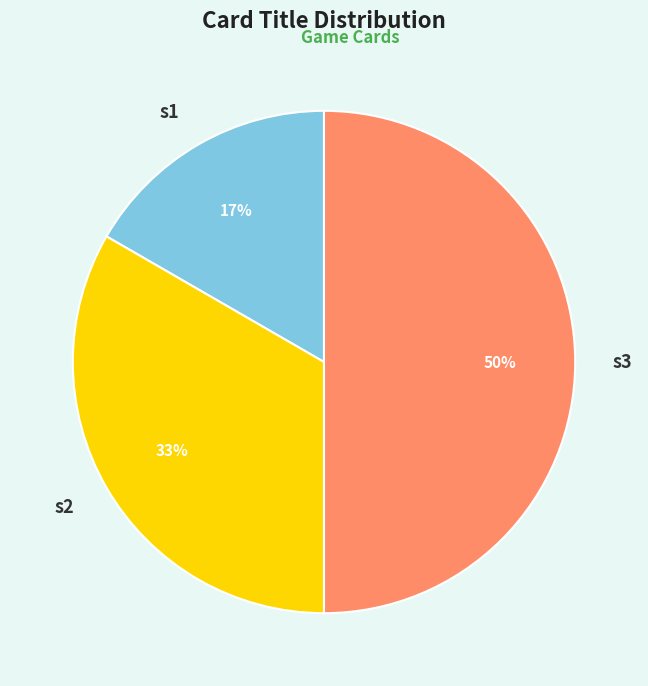

What is the smallest slice in the pie chart?

s1